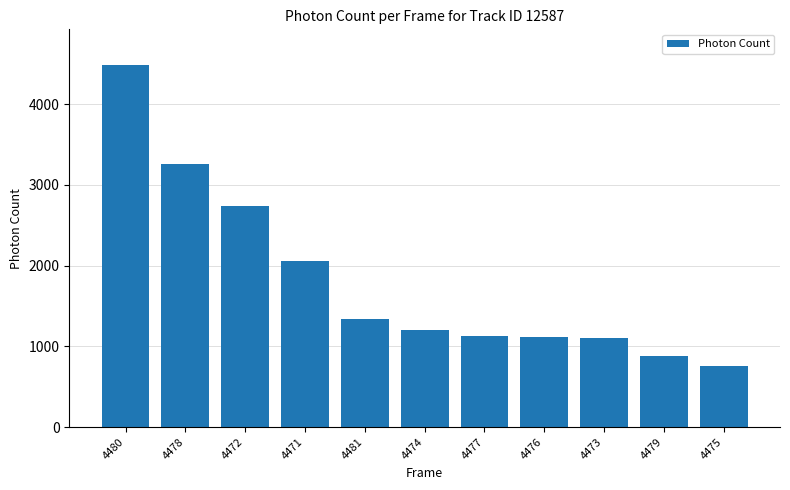

How many data points does each series have?

11